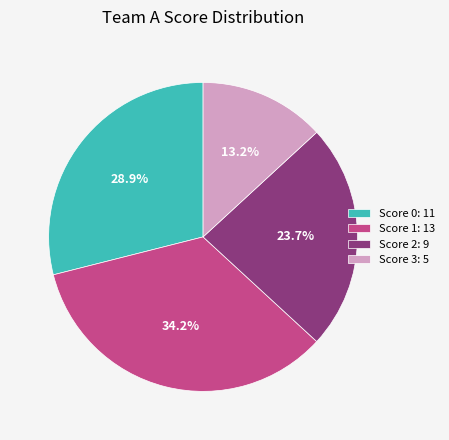

Between Score 3: 5 and Score 0: 11, which is larger?

Score 0: 11